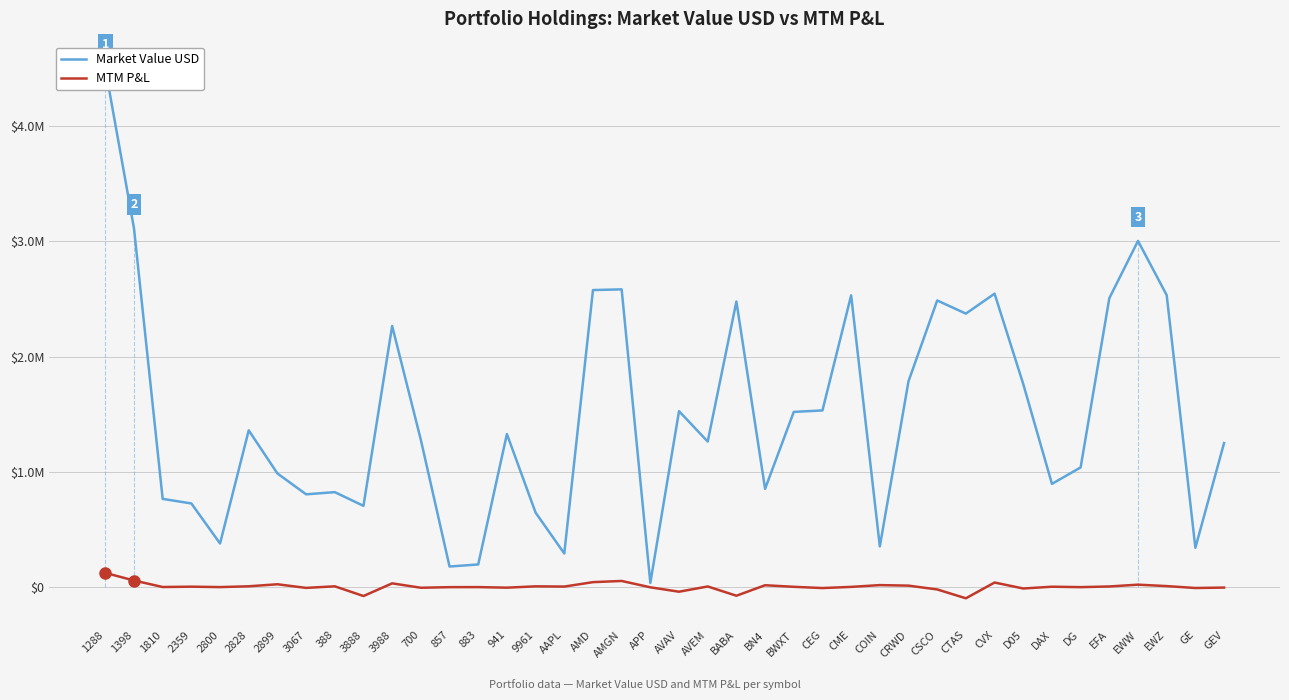

What is the approximate value of MTM P&L at 3988?

34242.4